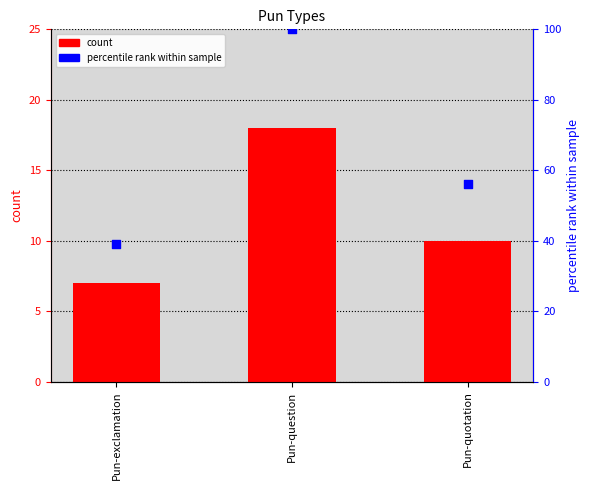

Is the value of percentile rank within sample at Pun-quotation greater than the value of count at Pun-exclamation?

Yes